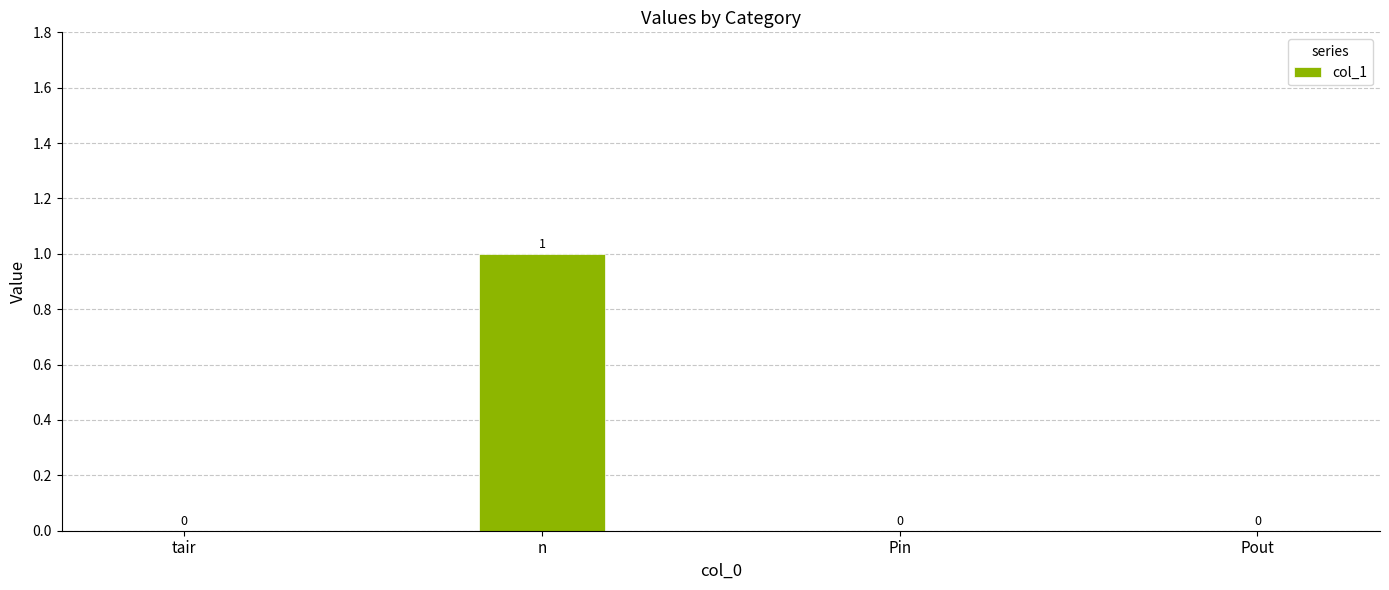

Reading right to left, extract all data points from this chart.

Pout=0	Pin=0	n=1	tair=0